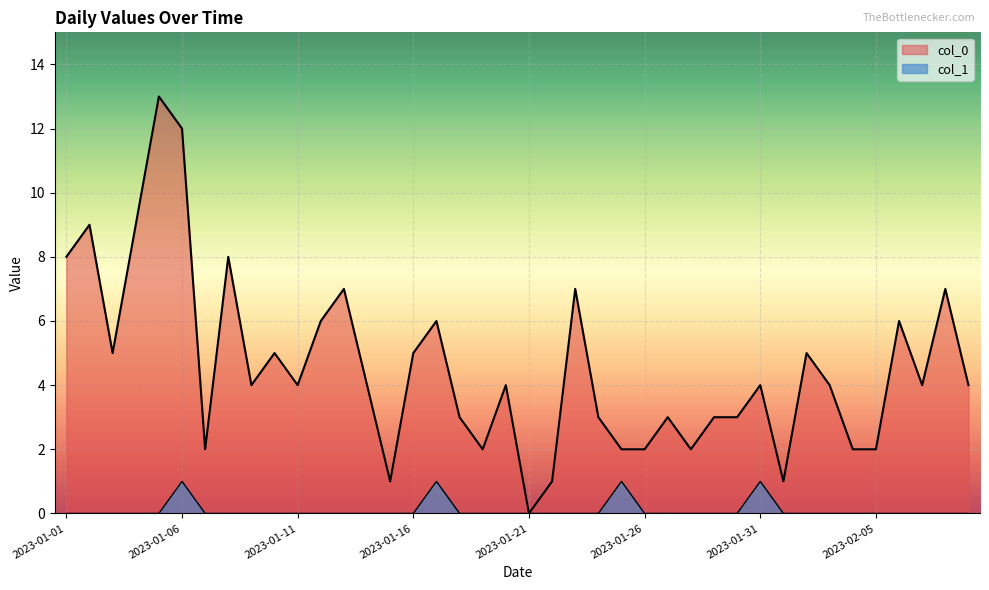

What is the spread (max minus min) of values at 2023-01-25?

1